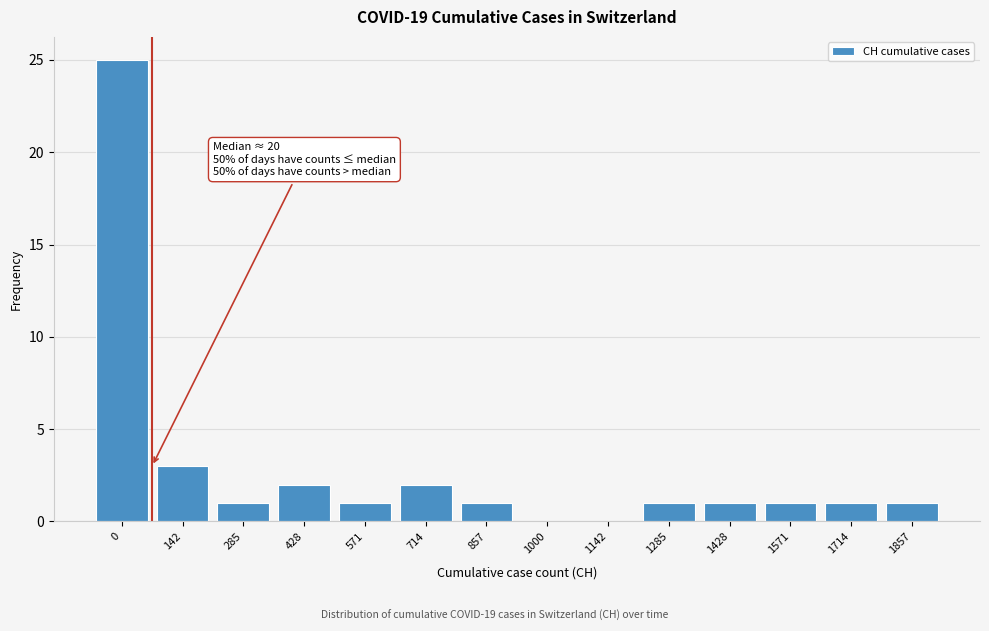

Reading right to left, extract all data points from this chart.

1857=1	1714=1	1571=1	1428=1	1285=1	1142=0	1000=0	857=1	714=2	571=1	428=2	285=1	142=3	0=25